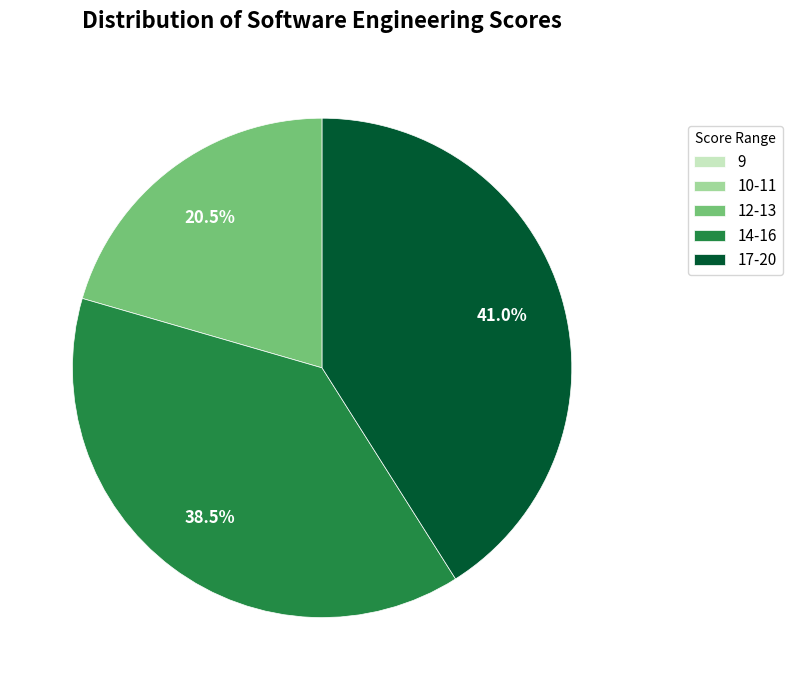

Does 17-20 account for over 50% of the chart?

No